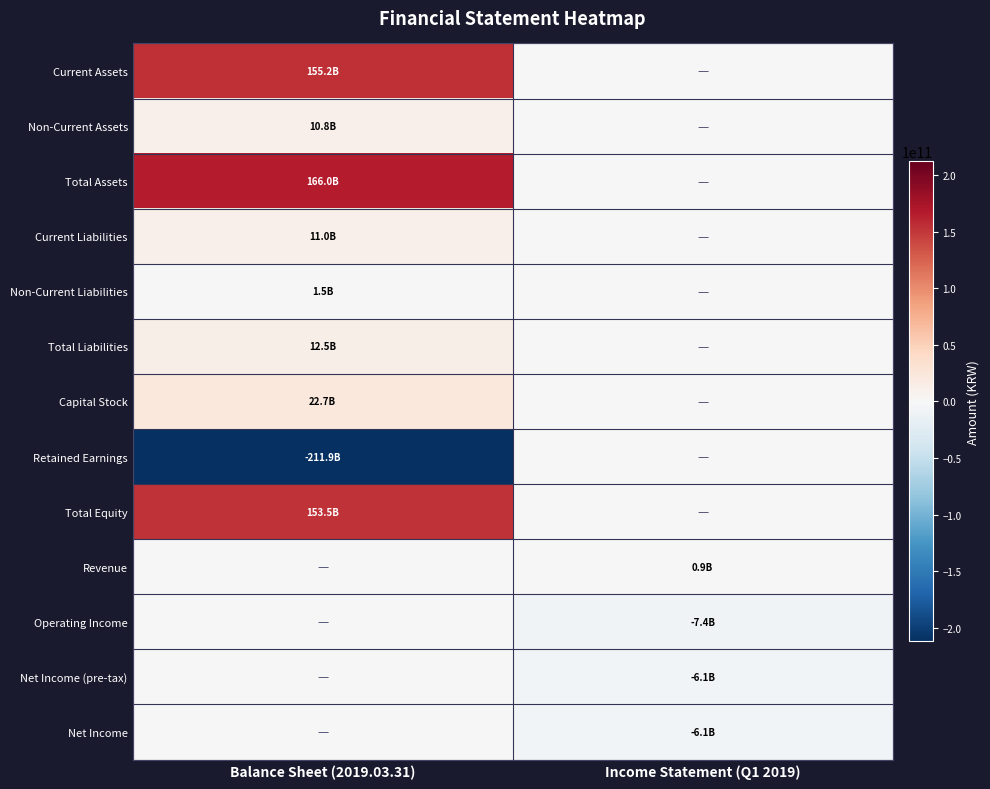

At which category is the sum across all series the highest?

Balance Sheet (2019.03.31)